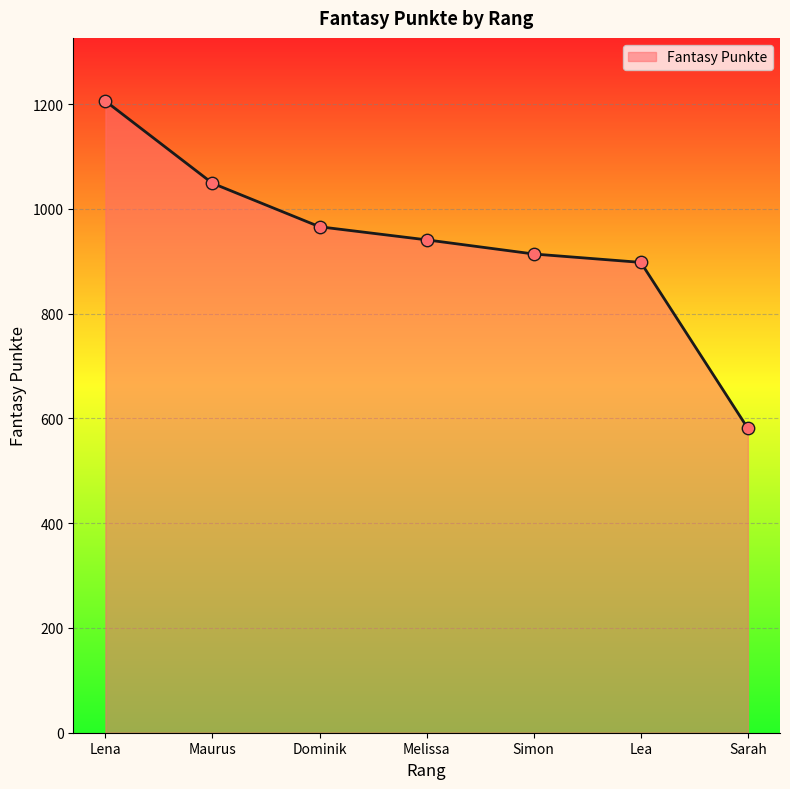

Between Melissa and Simon, which is larger?

Melissa